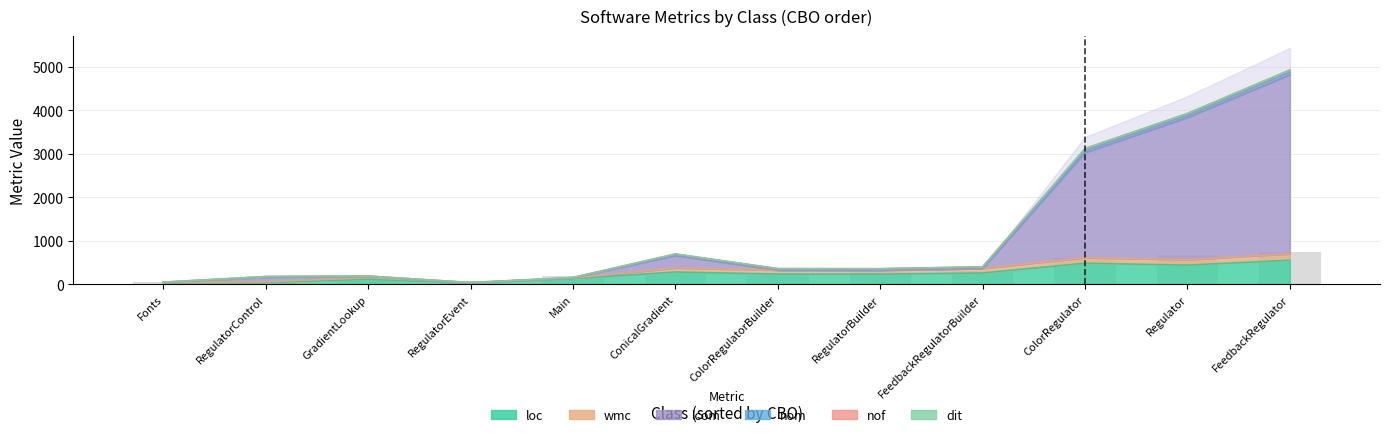

Rank the series by their maximum value, from highest to lowest.

lcom, loc, wmc, nom, nof, dit